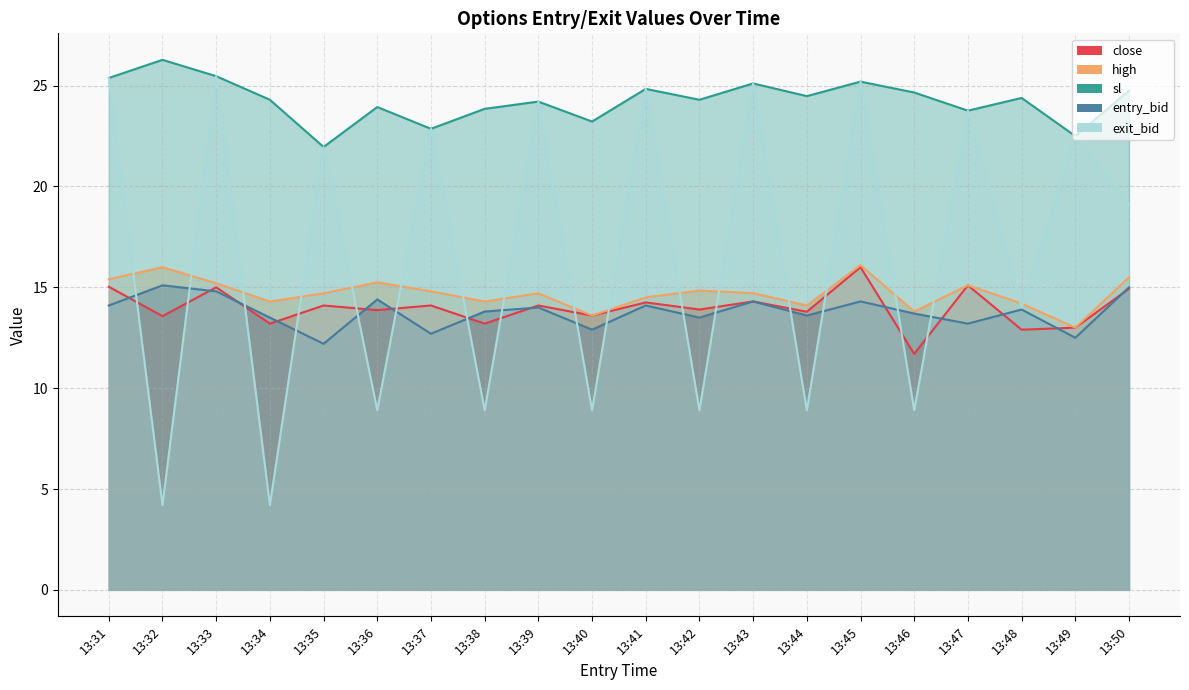

What is the total value across all series at 13:43?

93.5